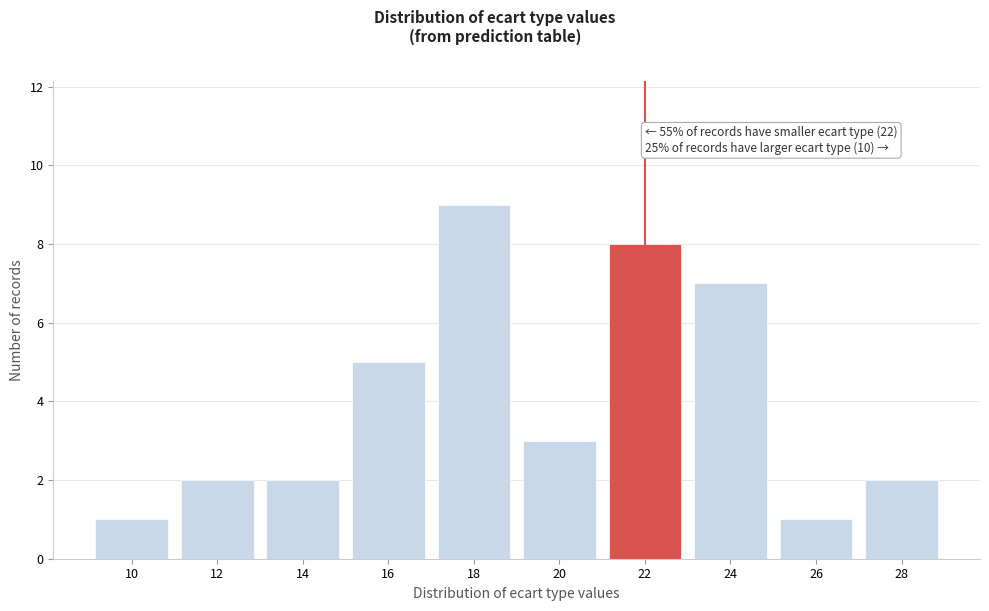

Reading right to left, transcribe all the data shown in this chart.

28=2	26=1	24=7	22=8	20=3	18=9	16=5	14=2	12=2	10=1